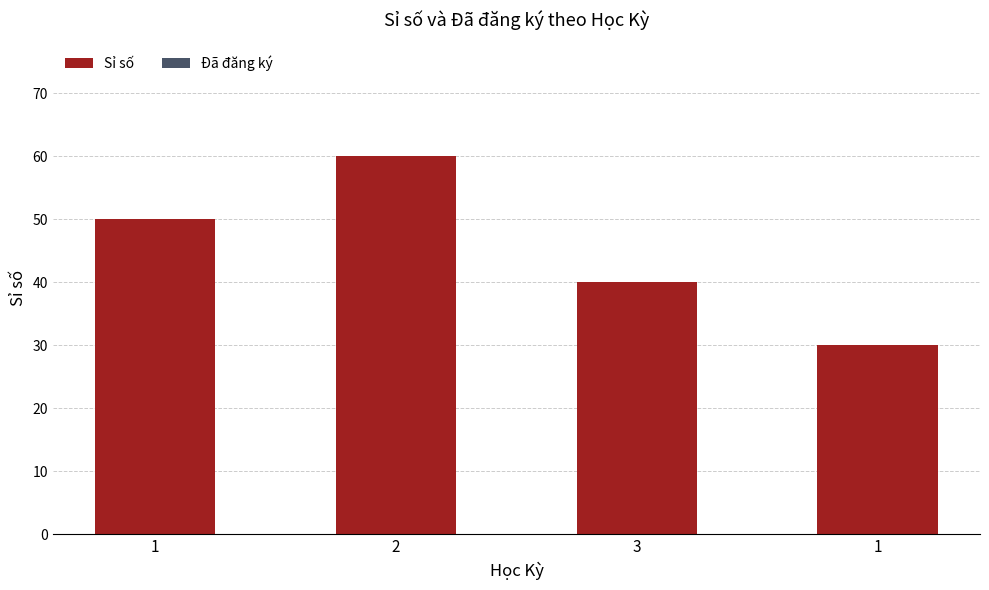

How many bars are there in total?

4